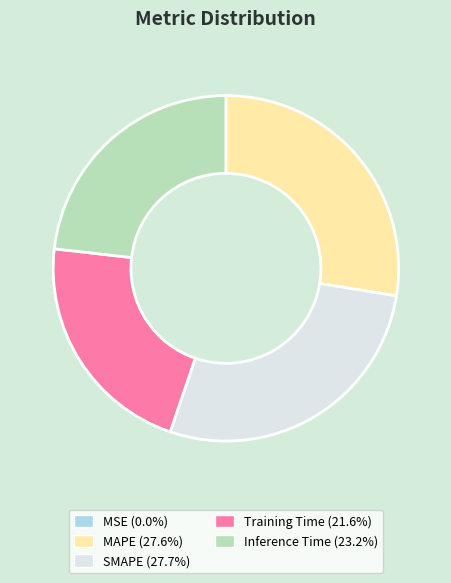

Between Training Time and MAPE, which is larger?

MAPE